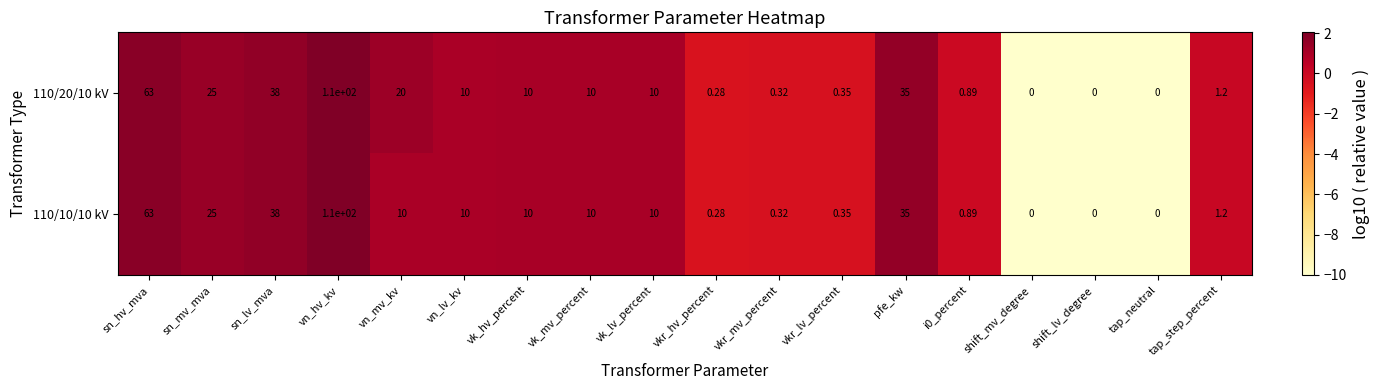

Count the number of categories in the chart.

18